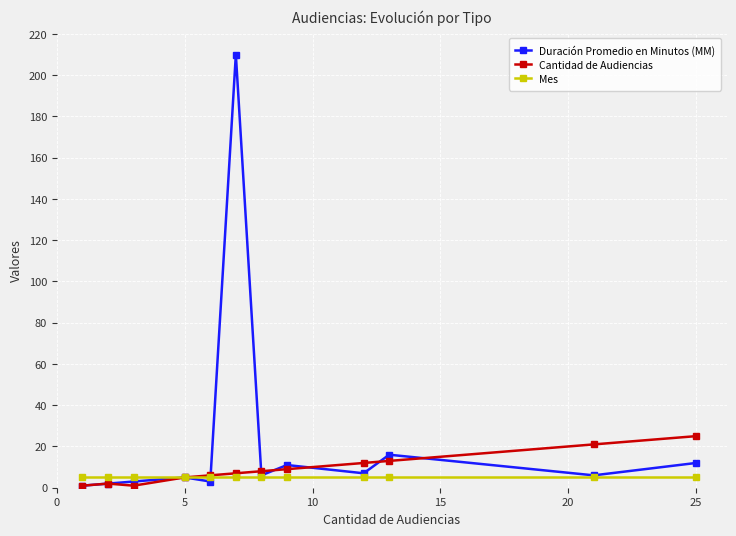

List the series in order of their peak value, lowest first.

Mes, Cantidad de Audiencias, Duración Promedio en Minutos (MM)